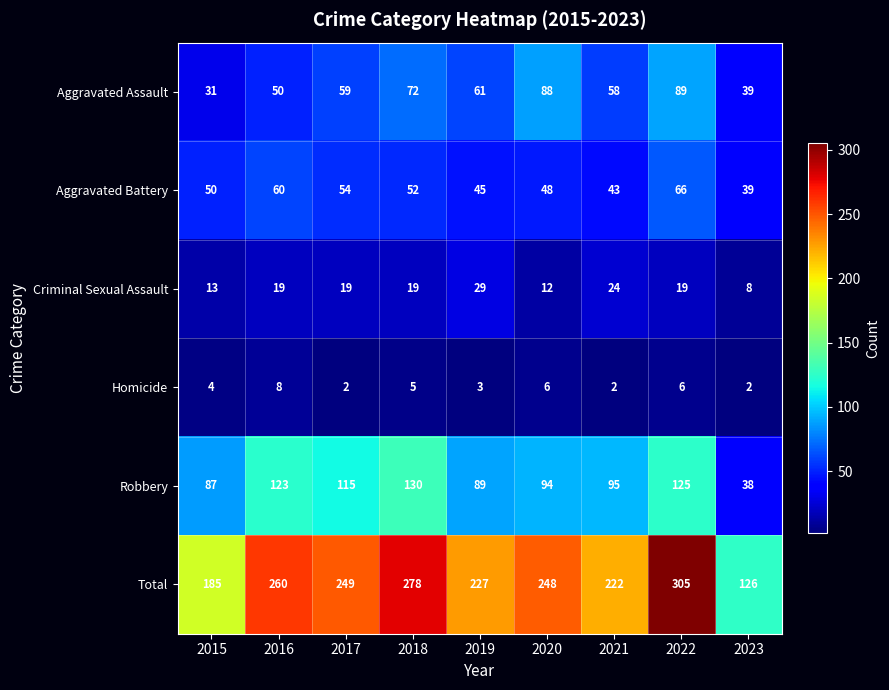

What is the minimum value shown in the chart?

2